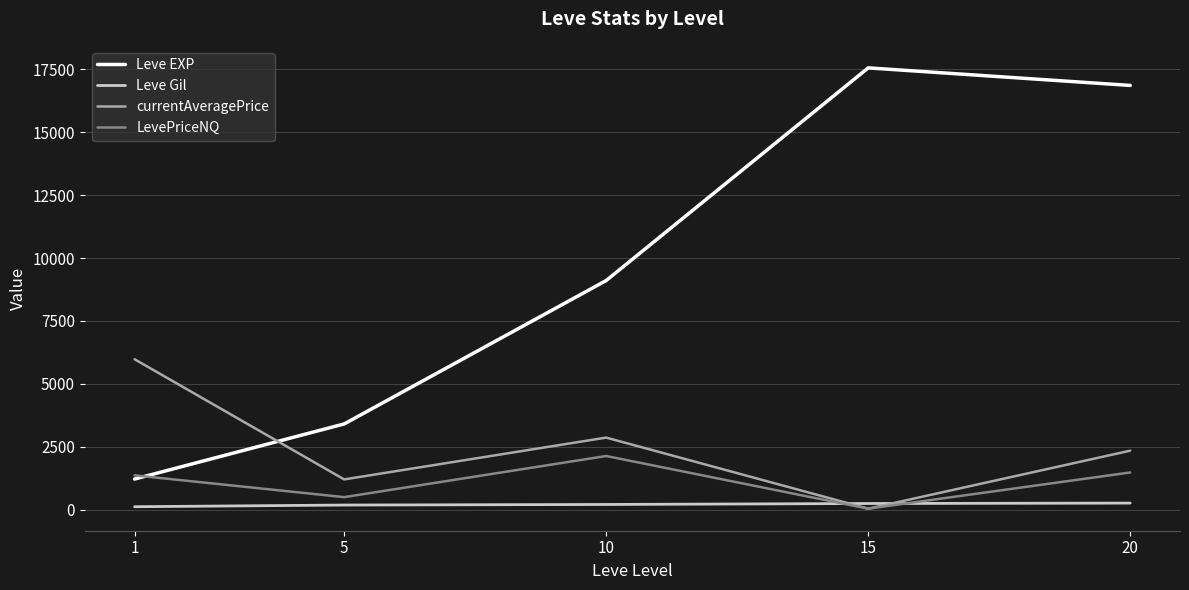

Which series has the largest total across all categories?

Leve EXP